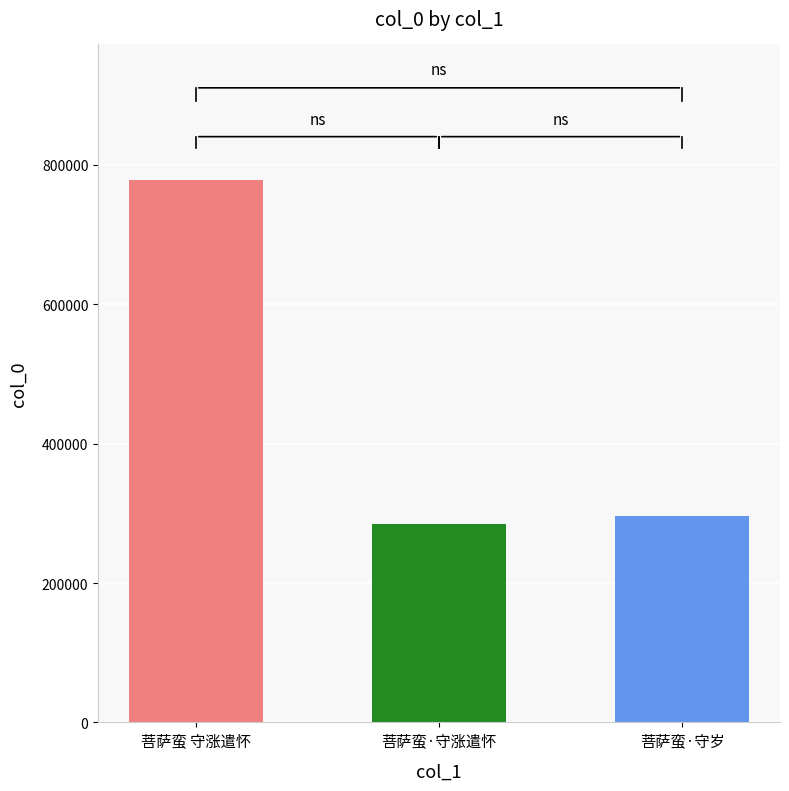

At which category does the chart reach its minimum across all series?

菩萨蛮·守涨遣怀